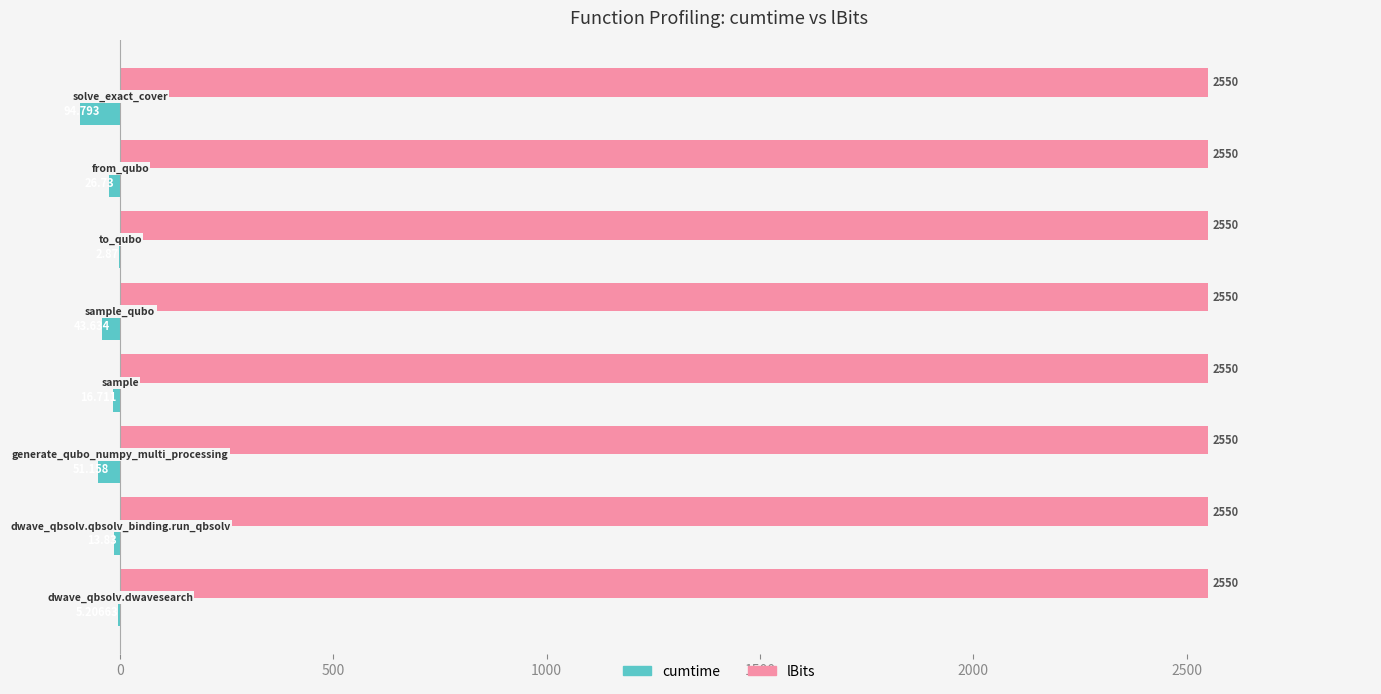

Count the number of data series in this chart.

2